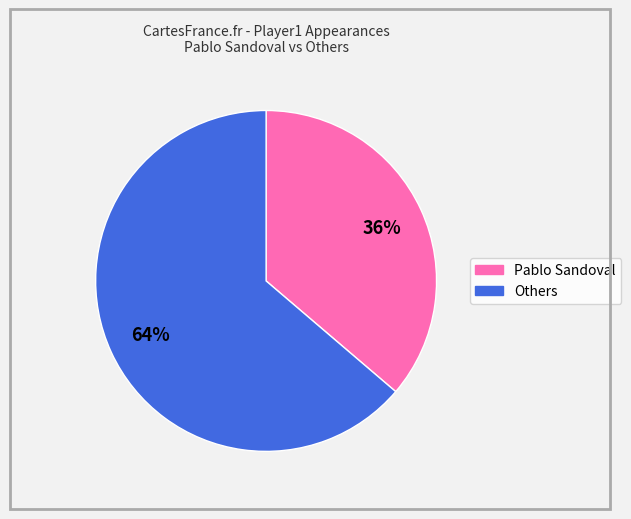

Does any single category account for the majority?

Yes